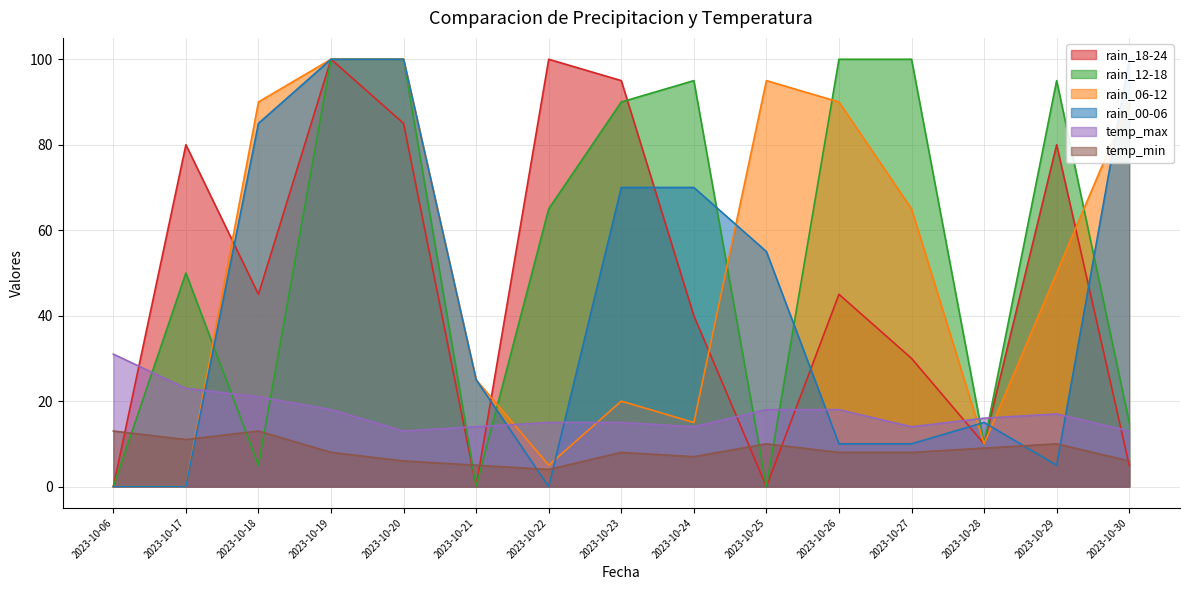

The value of rain_00-06 at 2023-10-24 is 70. True or false?

True